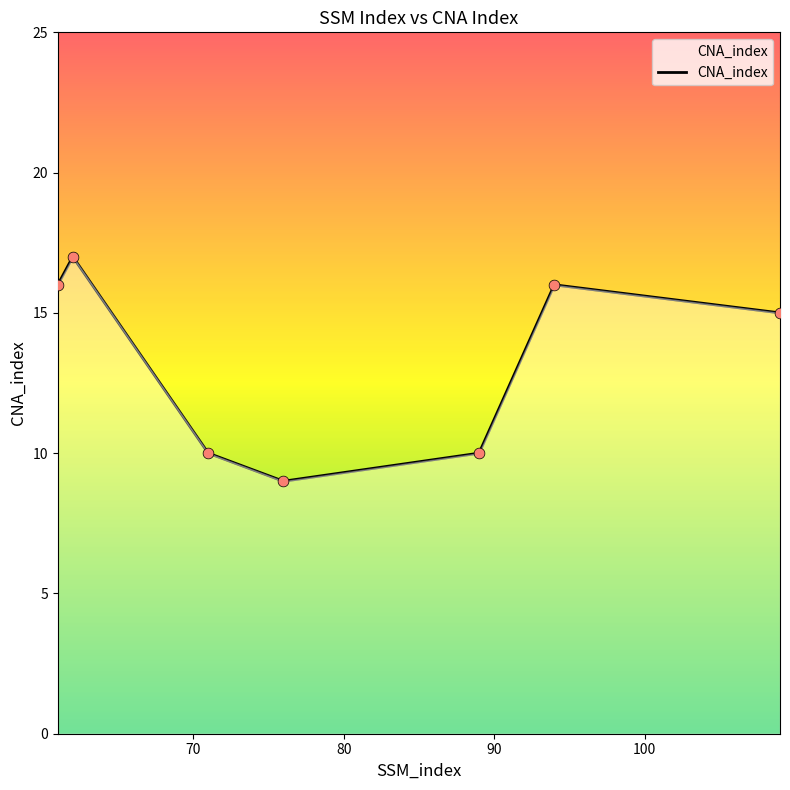

What is the greatest value displayed?

17